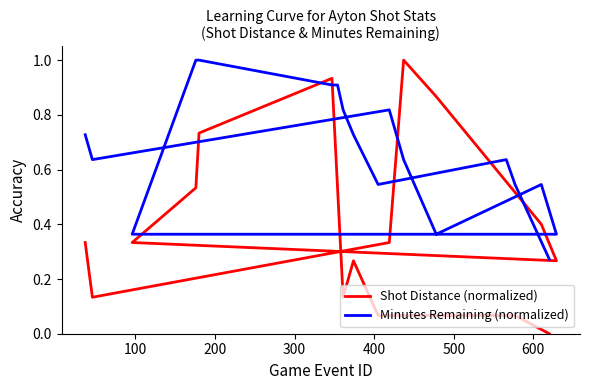

What is the value of the Minutes Remaining (normalized) point at the 8th from the left?

0.4